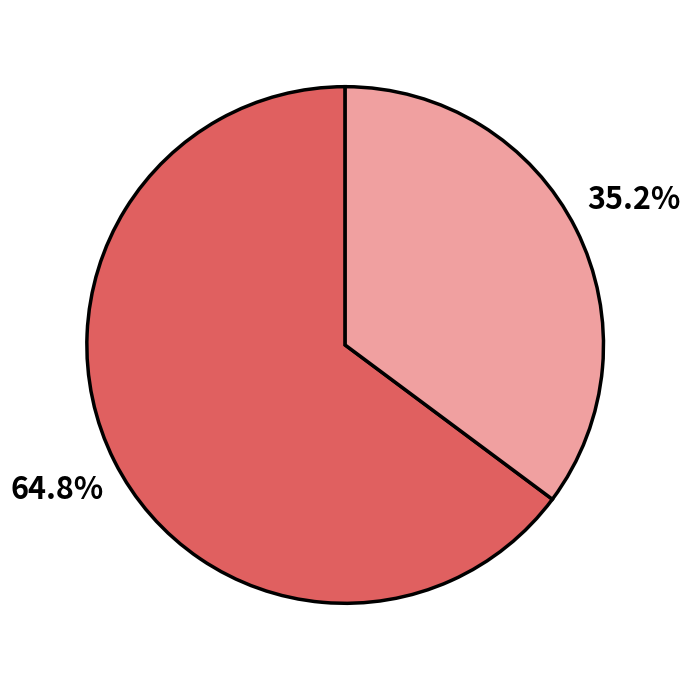

Does any single category account for the majority?

Yes